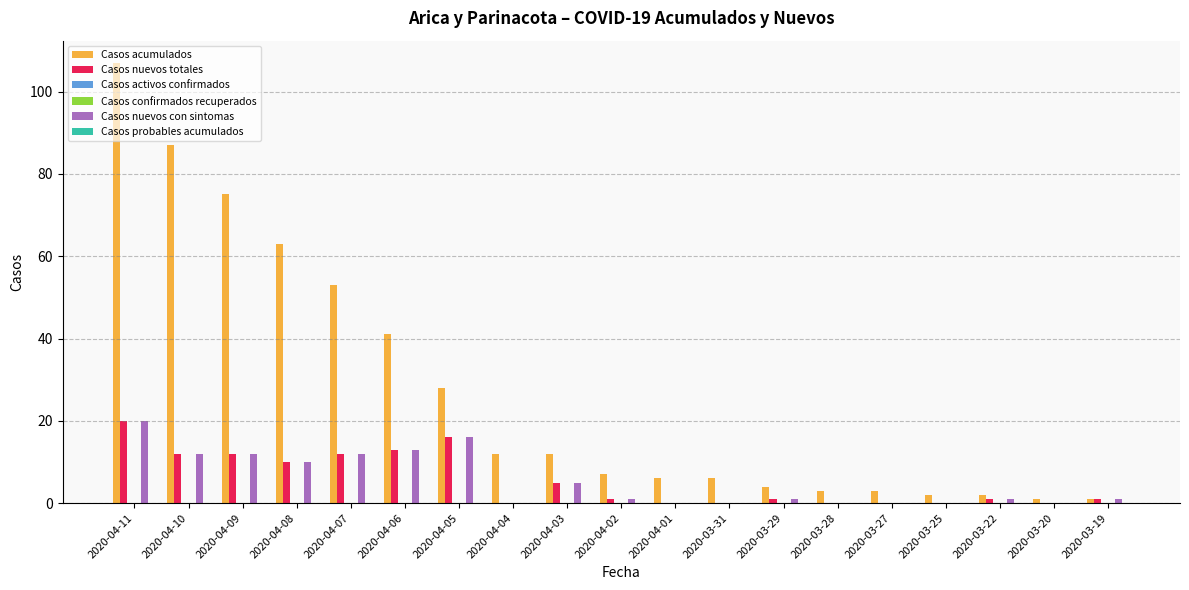

What is the difference between the Casos acumulados values at 2020-04-04 and 2020-03-29?

8